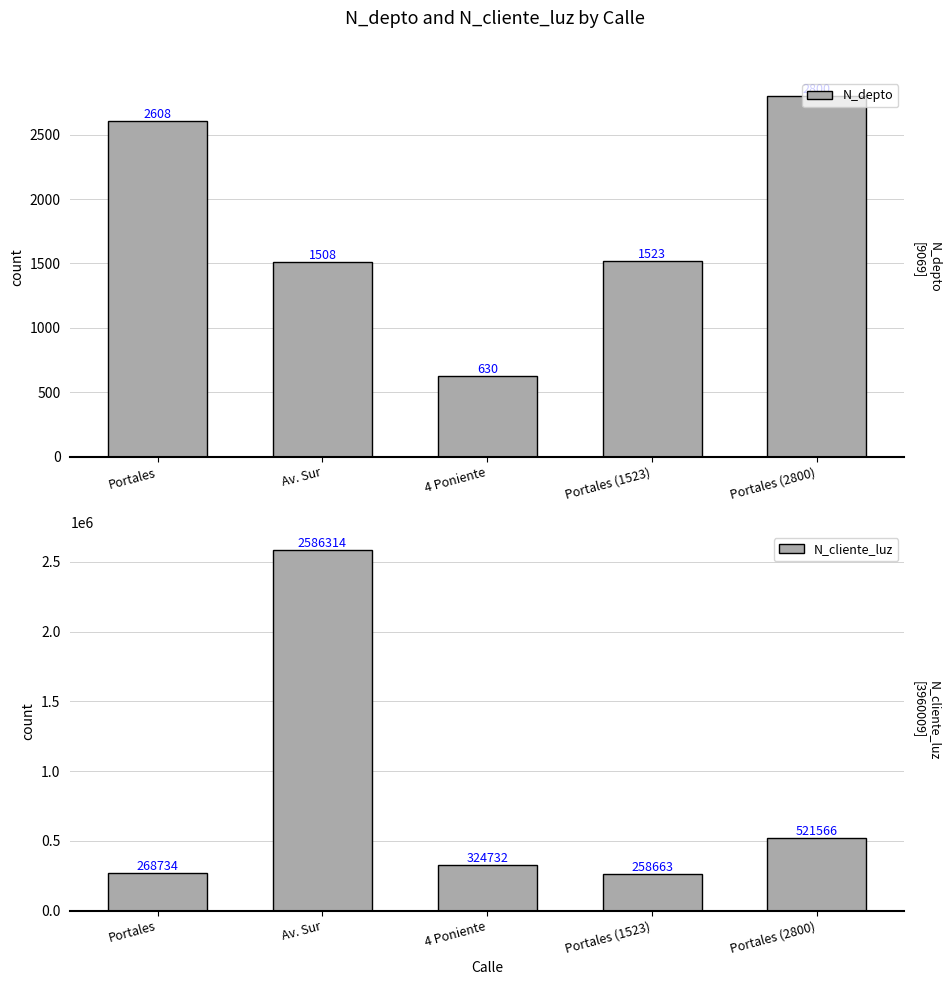

How many bars are there in each group?

2